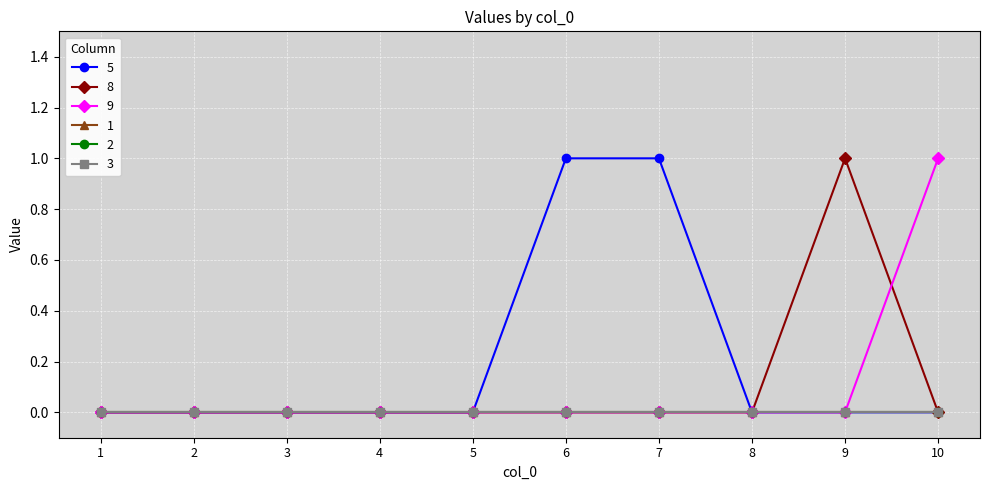

Is this an area chart (filled region under the line)?

No